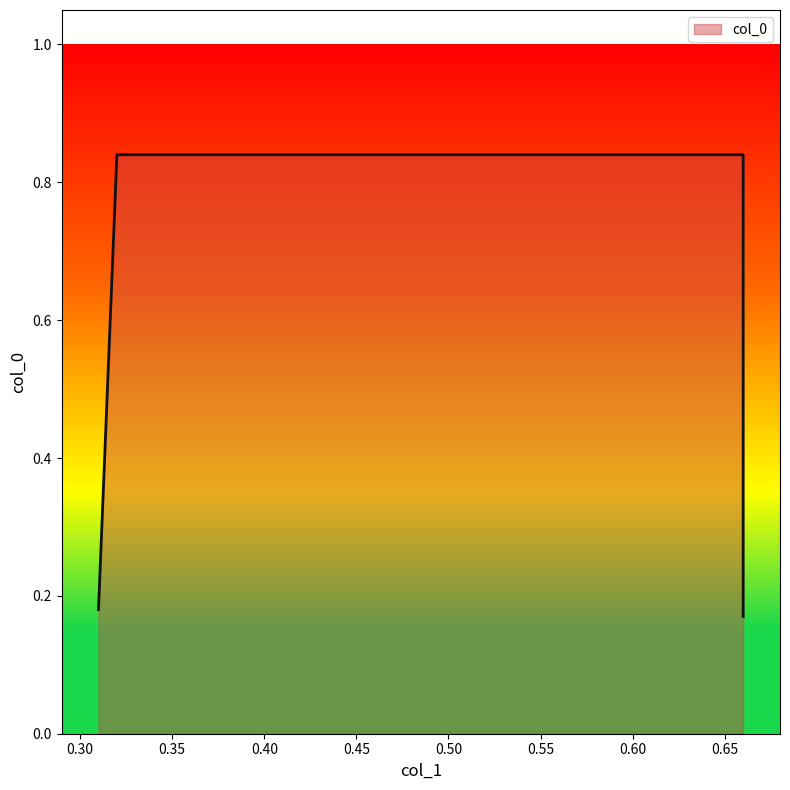

Rank the categories by value from lowest to highest.

0.66, 0.31, 0.32, 0.66